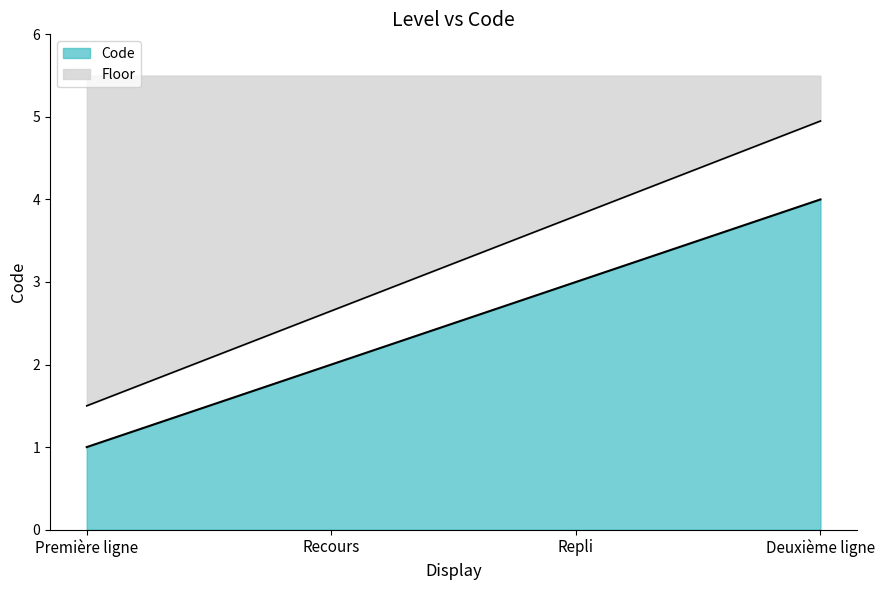

Reading left to right, transcribe all the data shown in this chart.

1.5	2.6	3.8	5.0